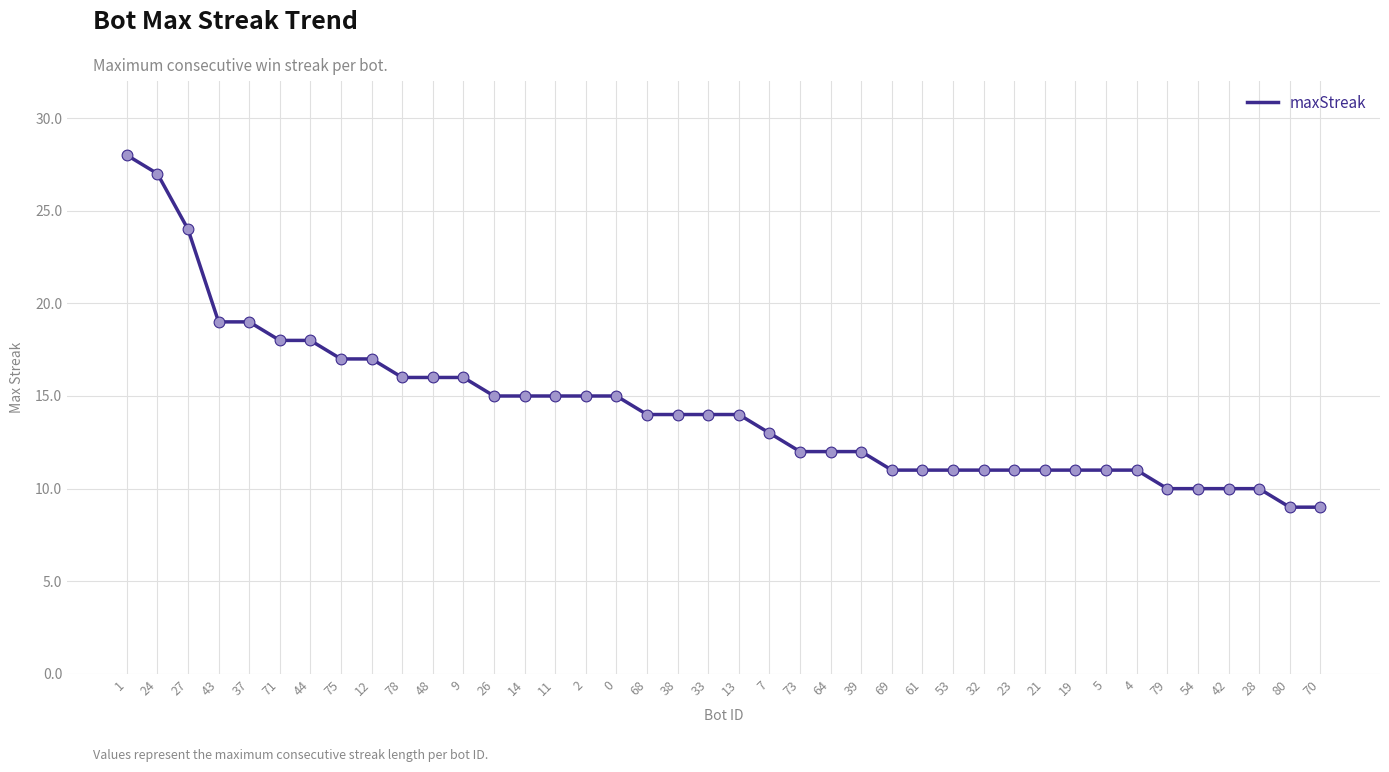

Between 9 and 68, which is larger?

9